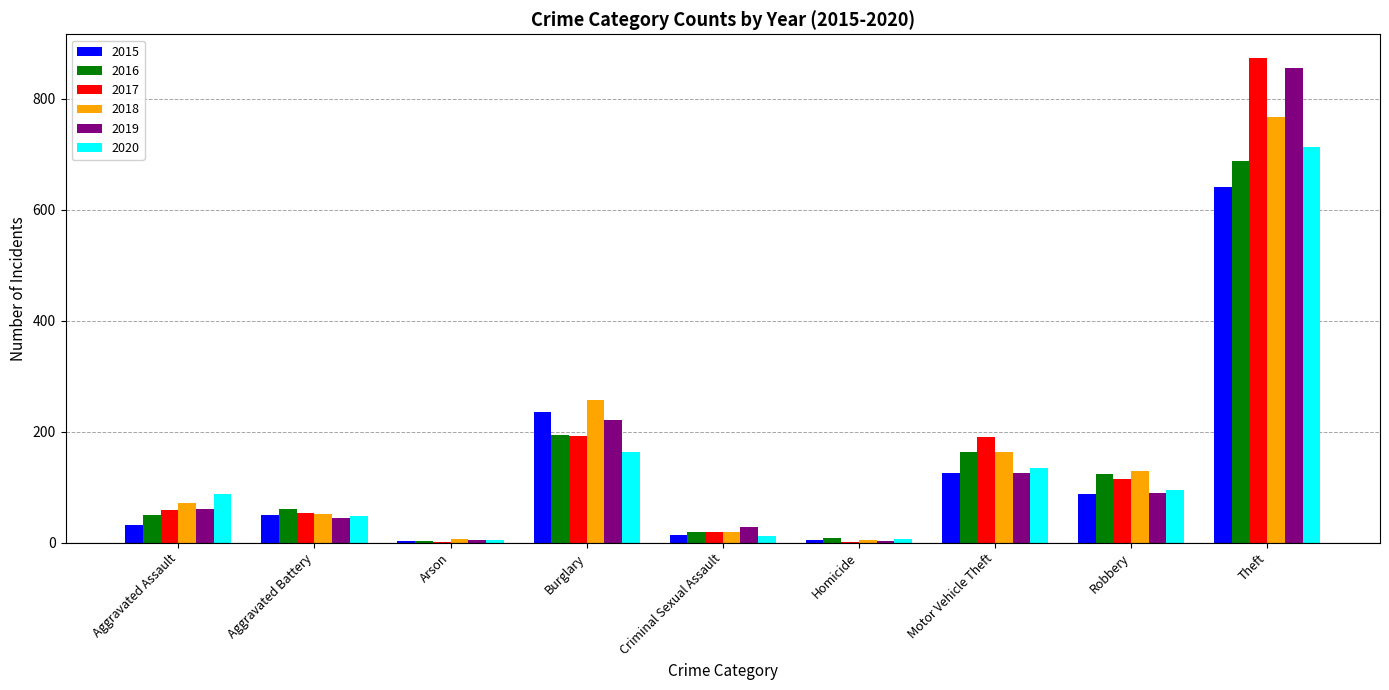

The value of 2018 at Aggravated Battery is 52. True or false?

True